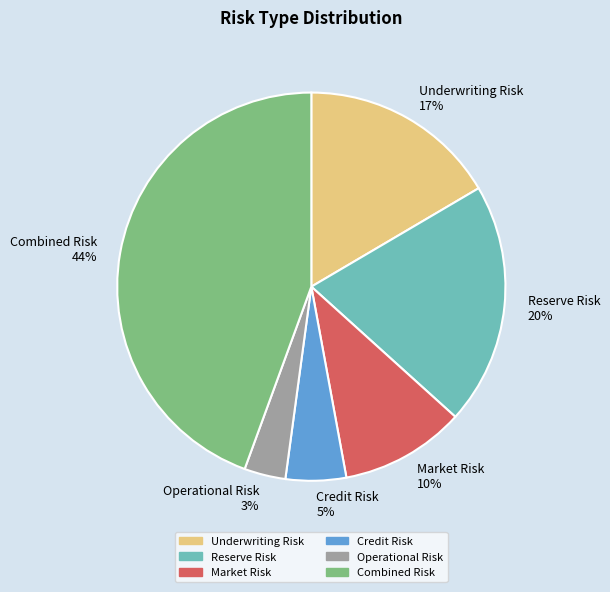

How many slices are in this pie chart?

6